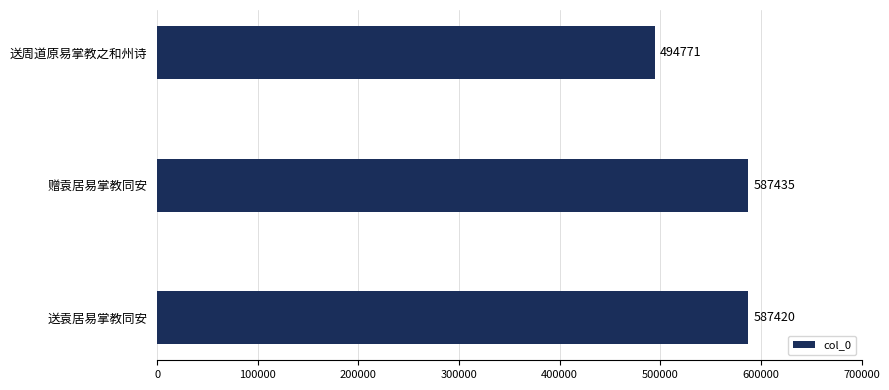

Does the chart contain stacked bars?

No